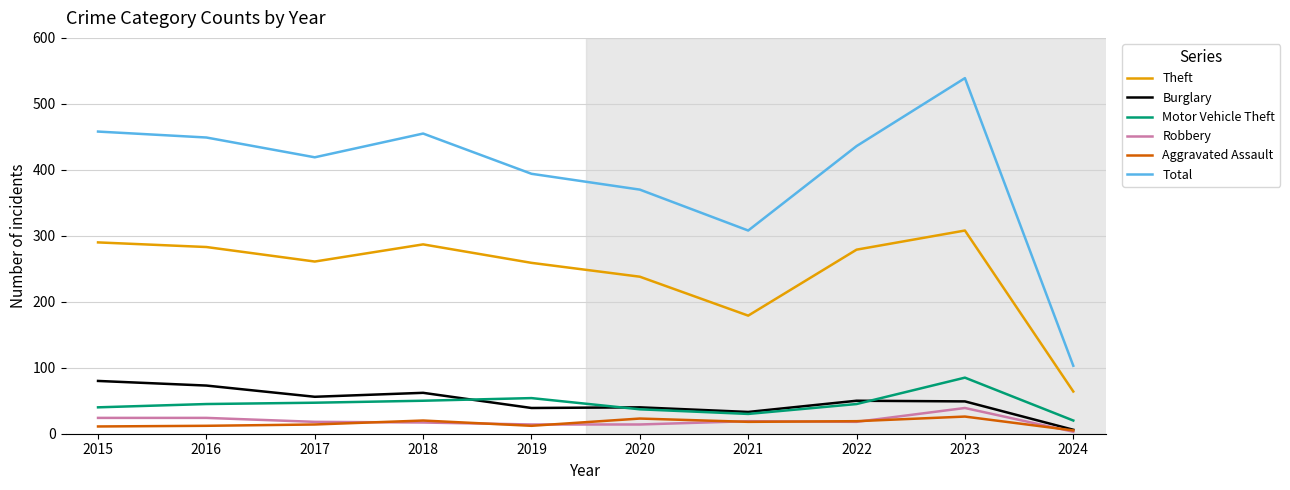

True or false: Aggravated Assault has a value of 20 at 2018.

True